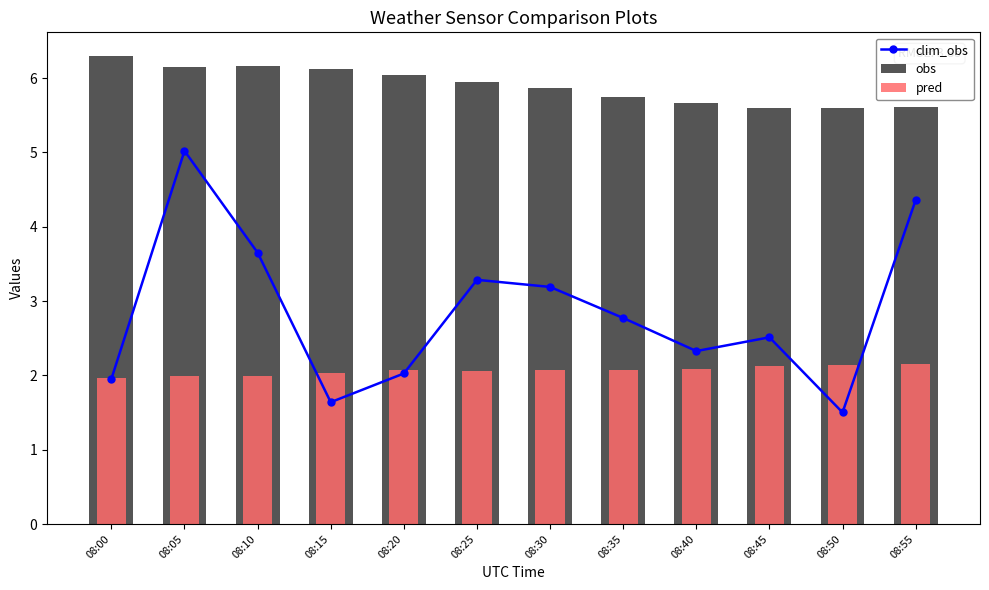

Which series has the largest total across all categories?

obs